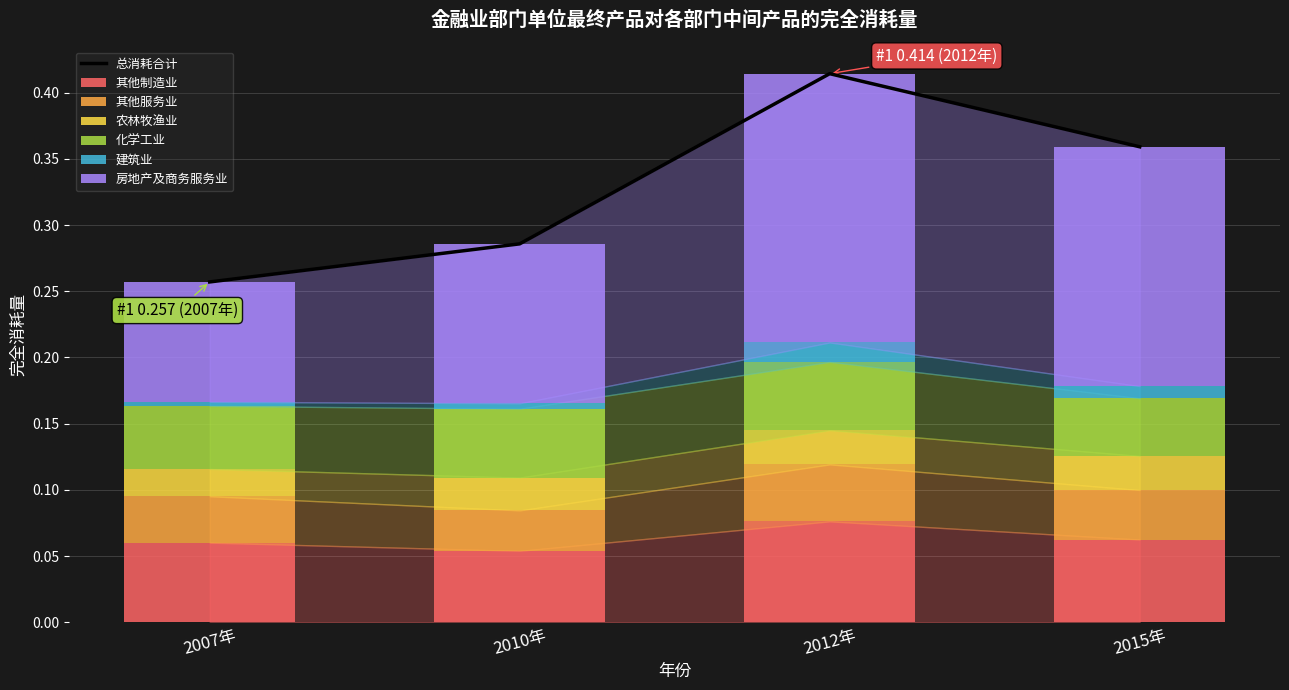

Count the number of data series in this chart.

6